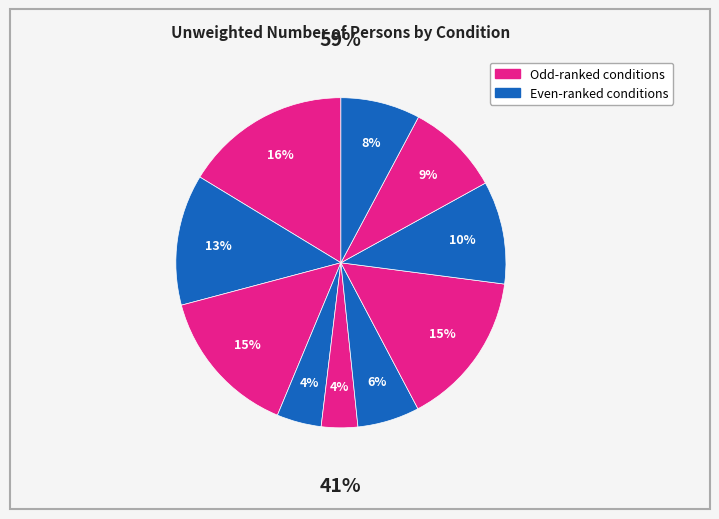

To the nearest percent, what is the average slice percentage?

10%